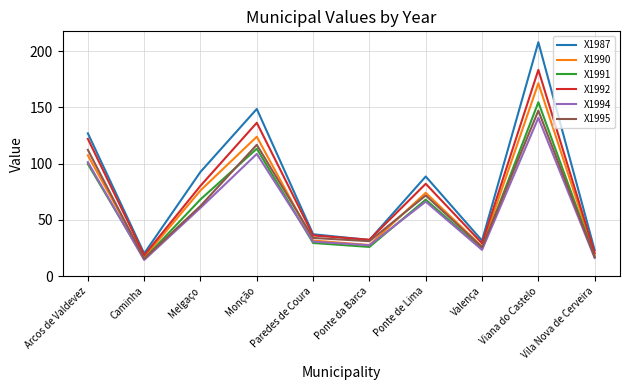

Where does the X1990 series first go above 74?

Arcos de Valdevez